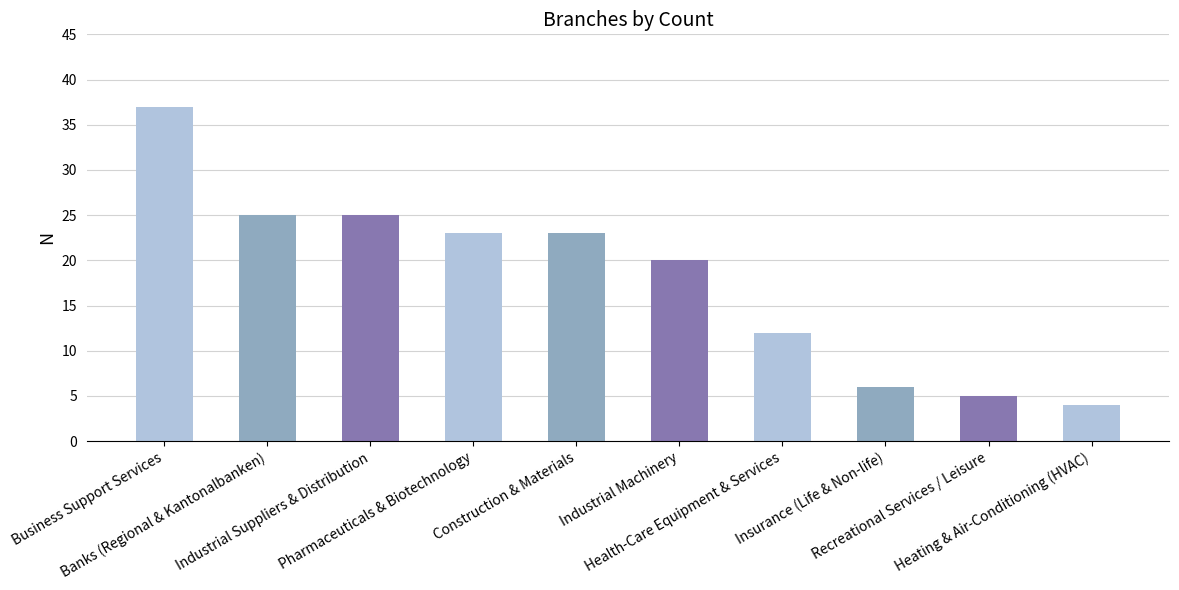

What is the difference between the values at Industrial Suppliers & Distribution and Insurance (Life & Non-life)?

19